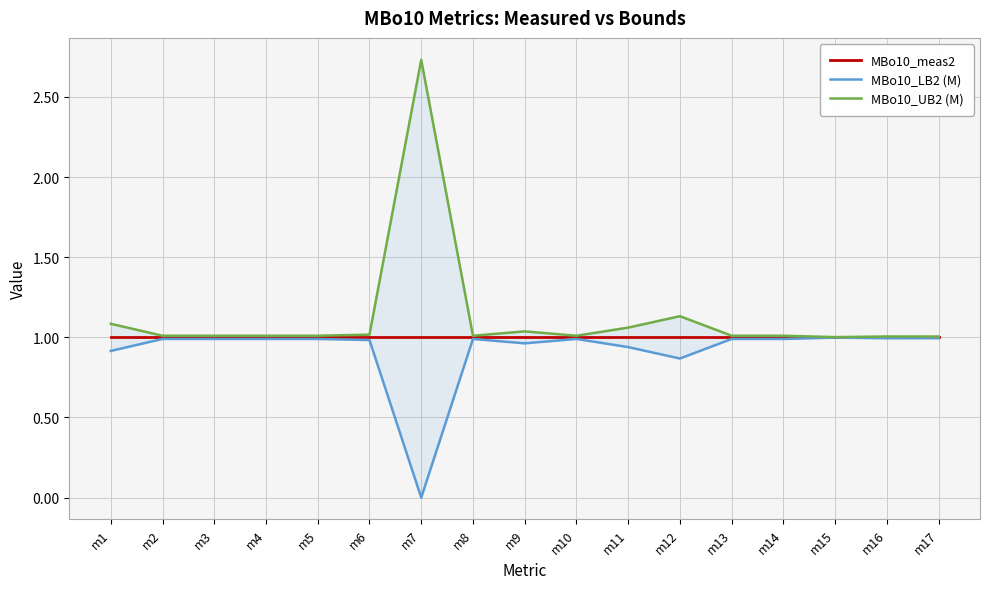

True or false: MBo10_meas2 and MBo10_LB2 (M) cross at least once.

False